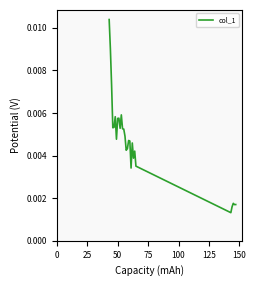

Is this an area chart (filled region under the line)?

No